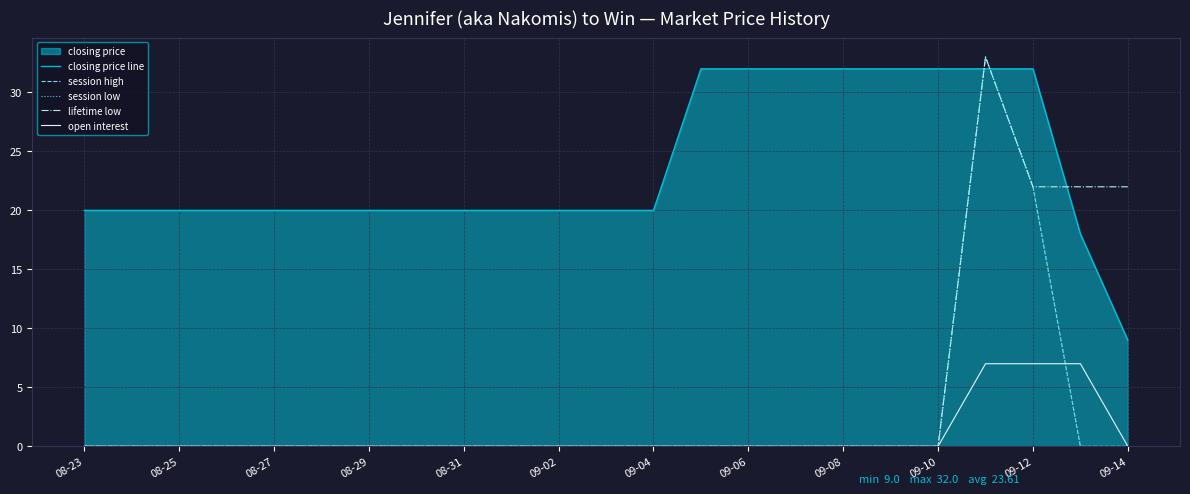

Is it true that session high equals -14 at 08-25?

False